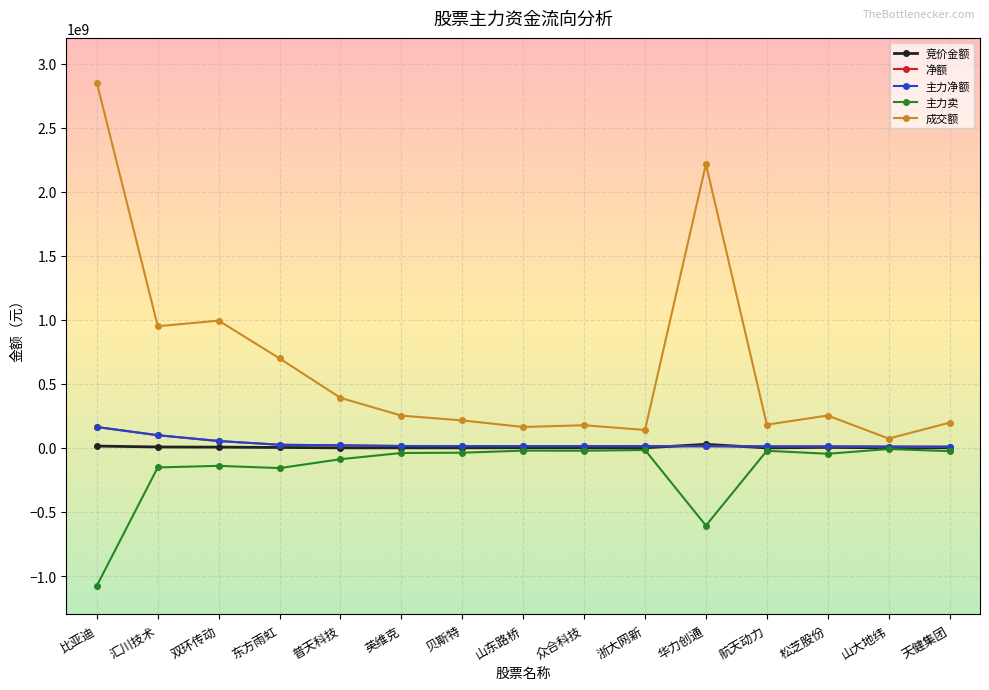

Where do 竞价金额 and 净额 first cross each other?

浙大网新 and 华力创通